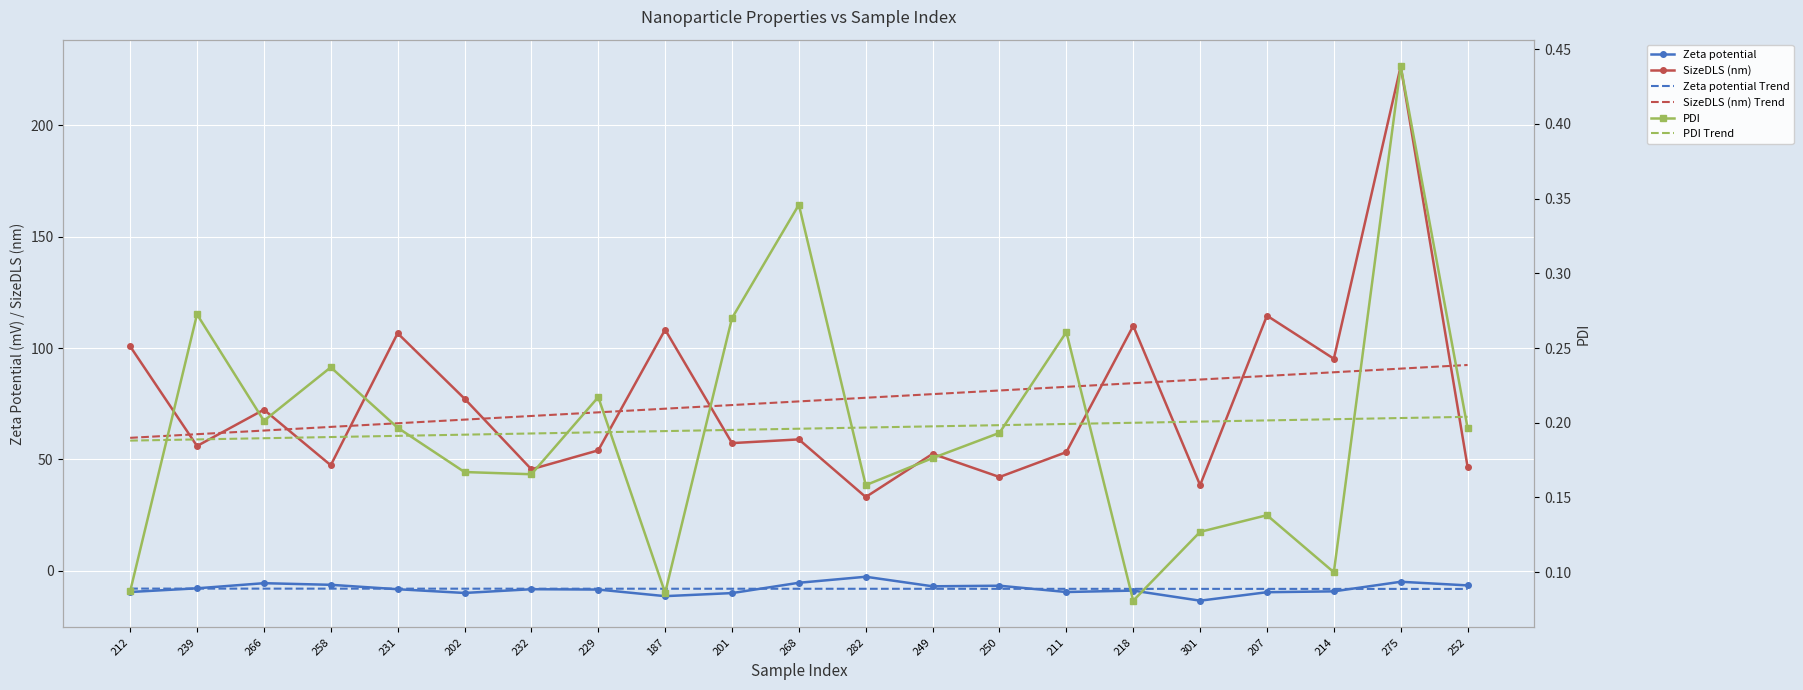

Between 249 and 214, which series saw the biggest shift?

SizeDLS (nm)